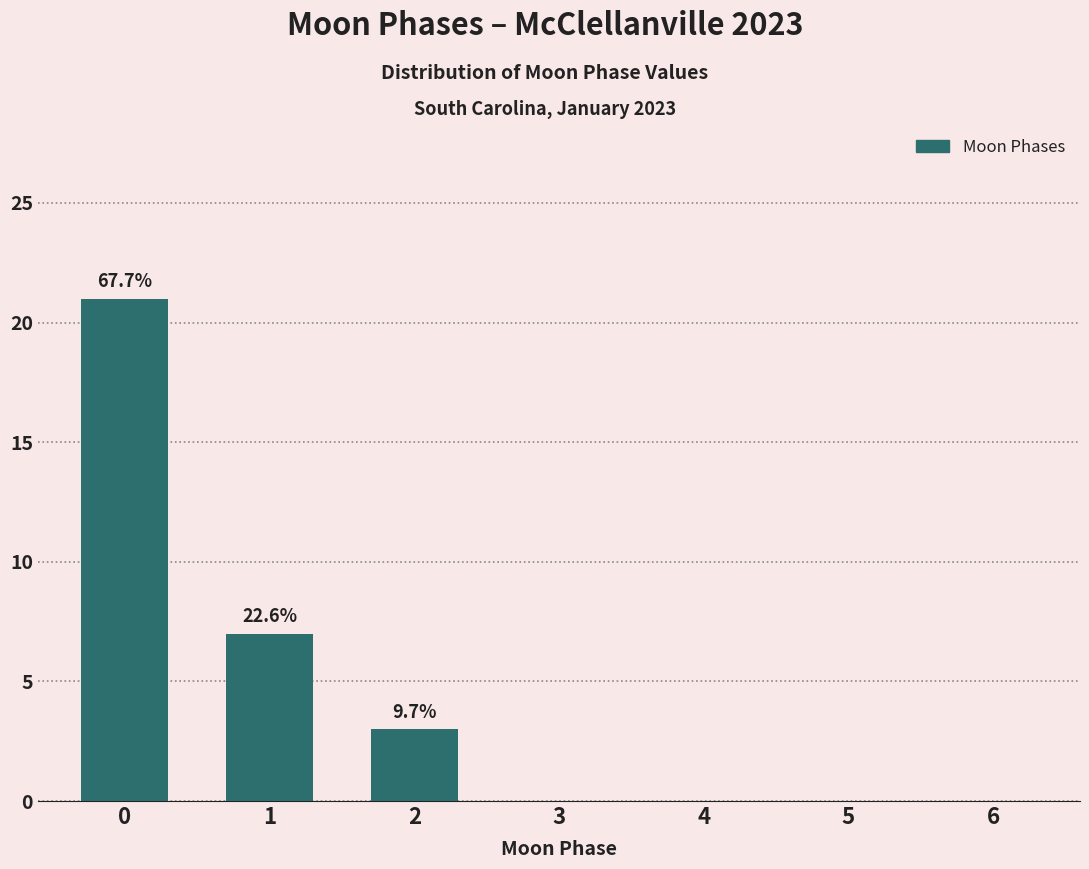

Reading right to left, extract all data points from this chart.

6=0	5=0	4=0	3=0	2=3	1=7	0=21